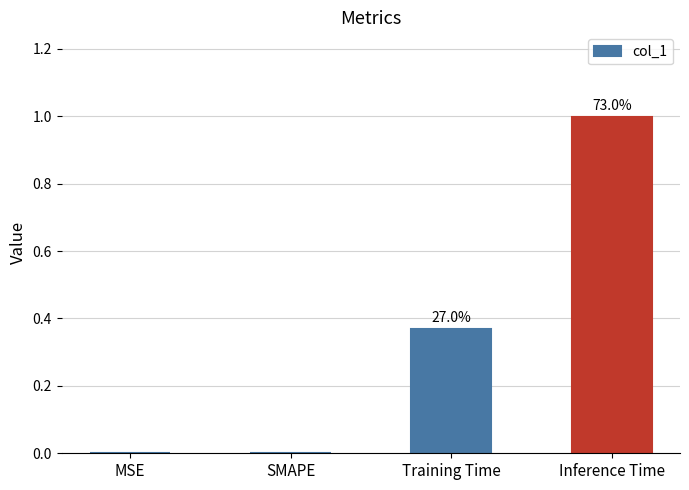

What is the label of the 4th bar from the left?

Inference Time